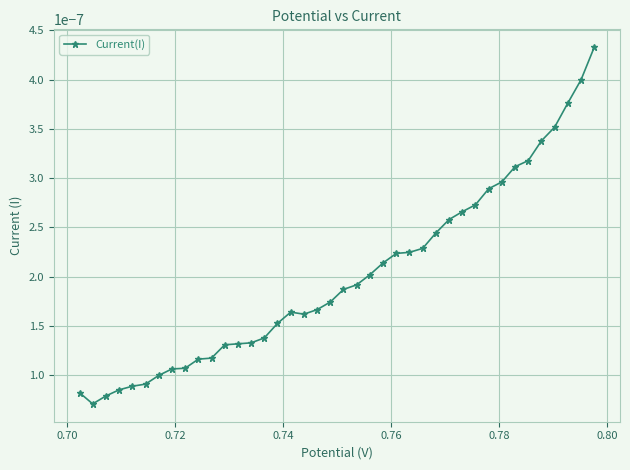

How many values are between 0 and 1?

40